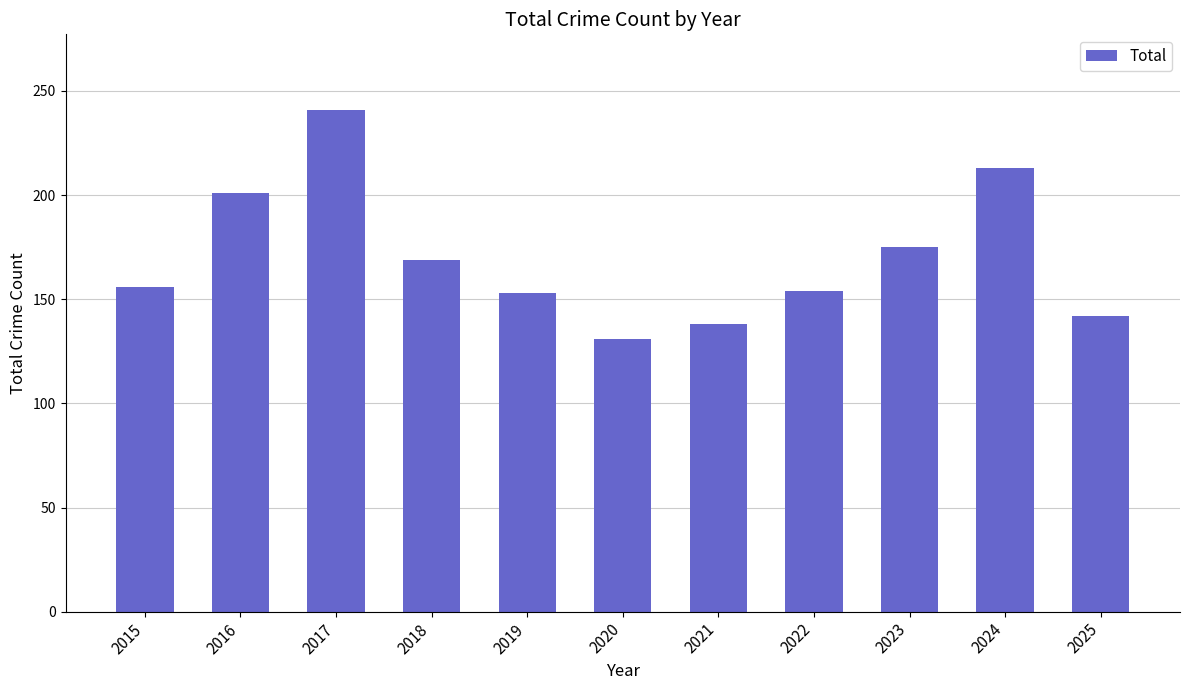

Between 2018 and 2021, which is larger?

2018